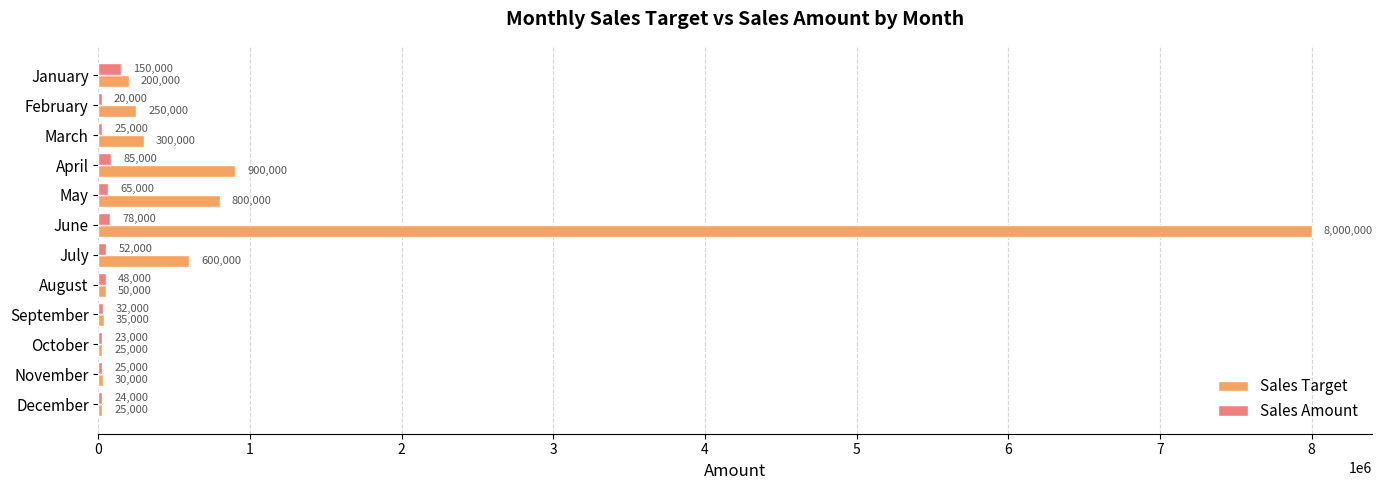

Is it true that Sales Target equals 430881 at May?

False